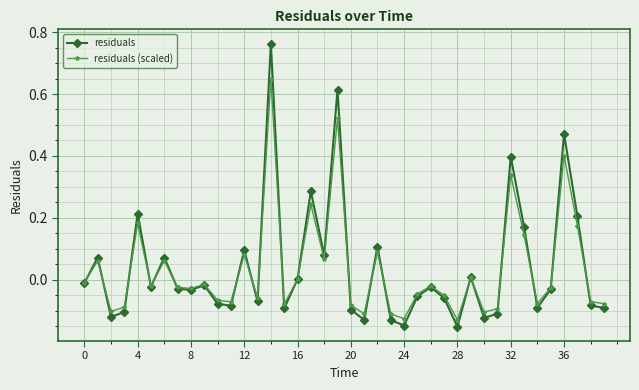

True or false: residuals has more than 2 interior local peaks.

True